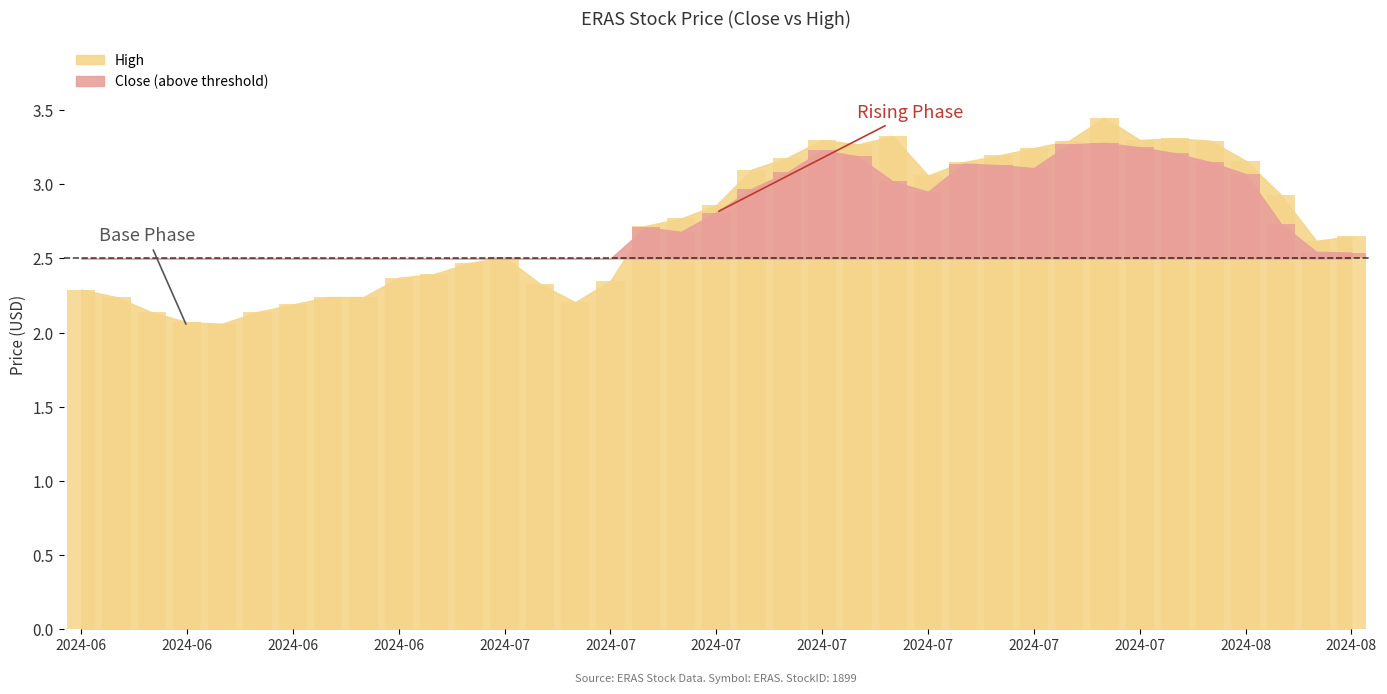

Rank the categories by value from highest to lowest.

2024-07-26, 2024-07-18, 2024-07-30, 2024-07-16, 2024-07-29, 2024-07-25, 2024-07-31, 2024-07-17, 2024-07-24, 2024-07-23, 2024-07-15, 2024-08-01, 2024-07-22, 2024-07-12, 2024-07-19, 2024-08-02, 2024-07-11, 2024-07-10, 2024-07-09, 2024-08-06, 2024-08-05, 2024-07-02, 2024-07-01, 2024-06-28, 2024-06-27, 2024-07-08, 2024-07-03, 2024-06-13, 2024-06-14, 2024-06-25, 2024-06-26, 2024-07-05, 2024-06-24, 2024-06-21, 2024-06-17, 2024-06-18, 2024-06-20